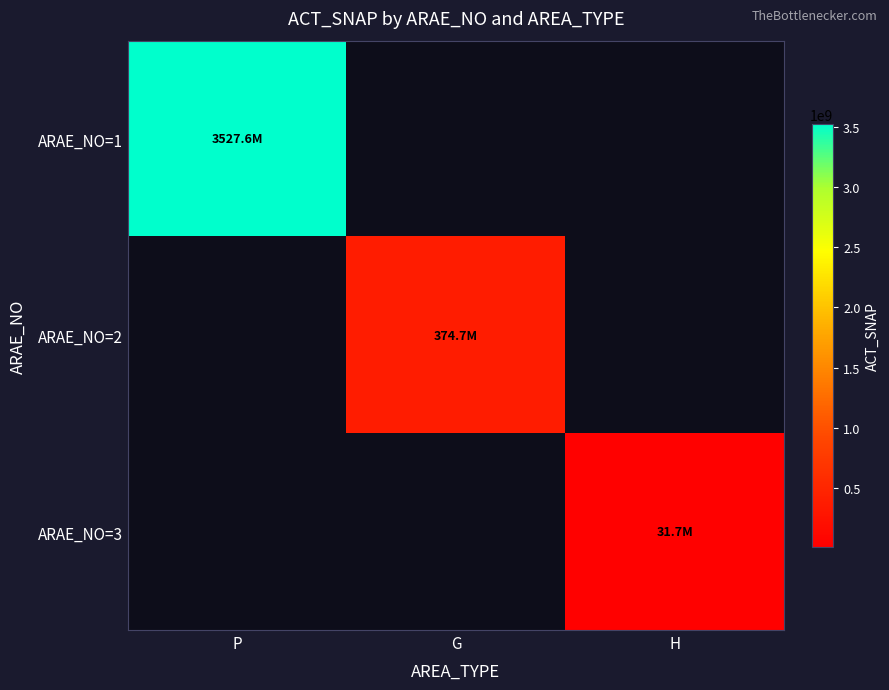

List the labels in order of ARAE_NO=3 value, smallest first.

P, G, H